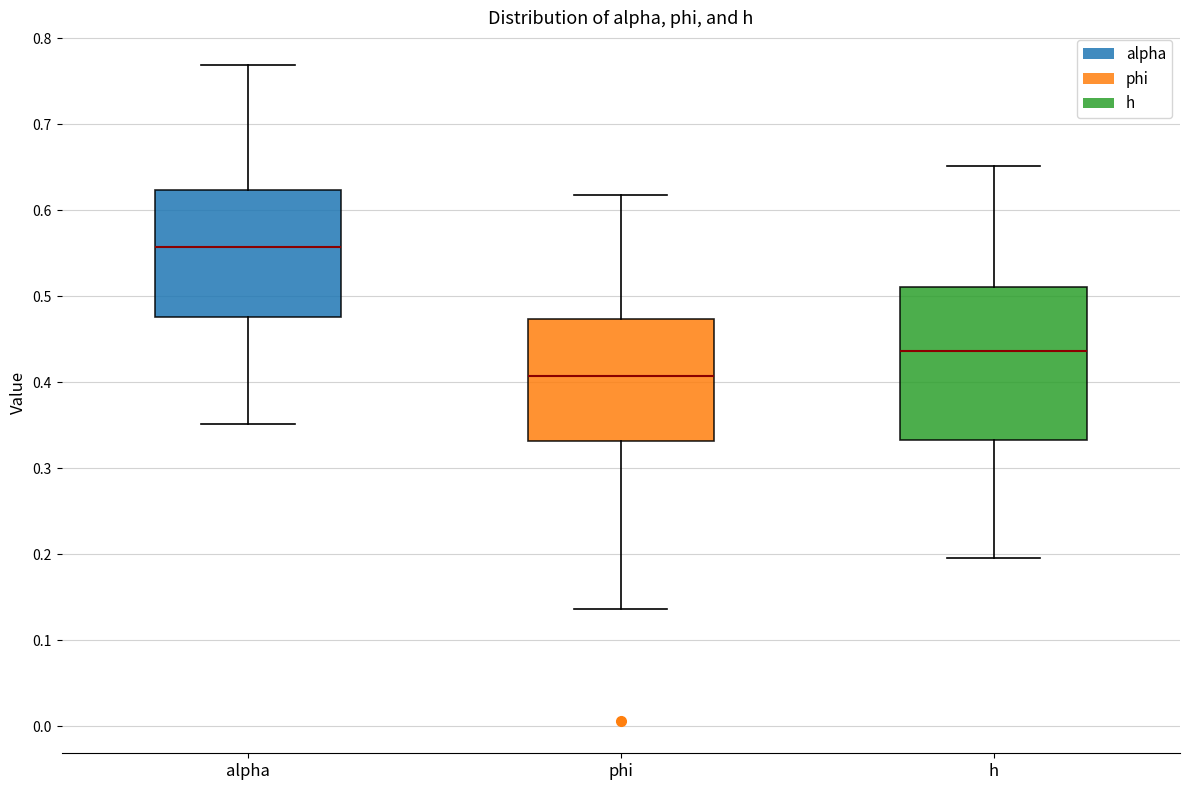

Reading left to right, read every box against the y-axis: the position of its median line, the range the box covers, and the ends of its whiskers. The values are not printed on the chart, so give them approximately, as read against the axis.

alpha: median 0.56, box 0.48 to 0.62, whiskers 0.35 to 0.77
phi: median 0.41, box 0.33 to 0.47, whiskers 0.14 to 0.62
h: median 0.44, box 0.33 to 0.51, whiskers 0.20 to 0.65